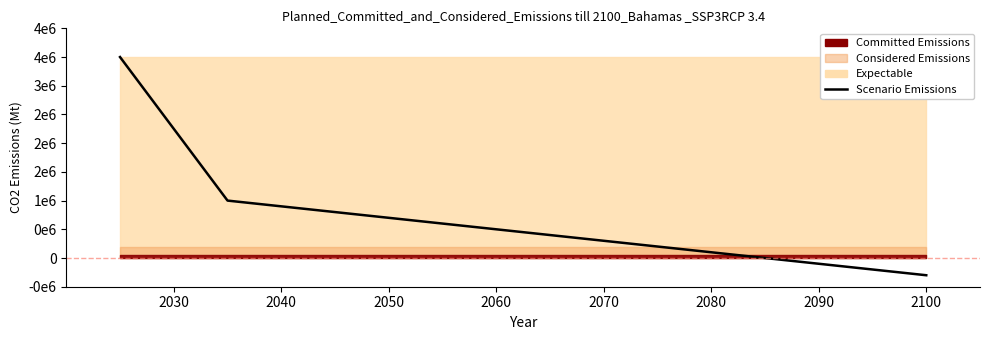

How many values exceed 1000000?

1